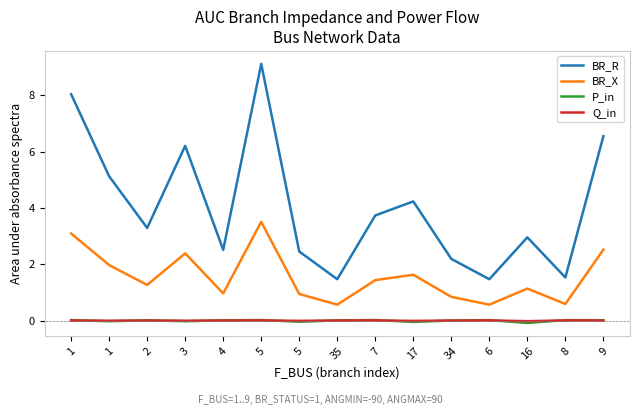

Does the chart have visible grid lines?

No